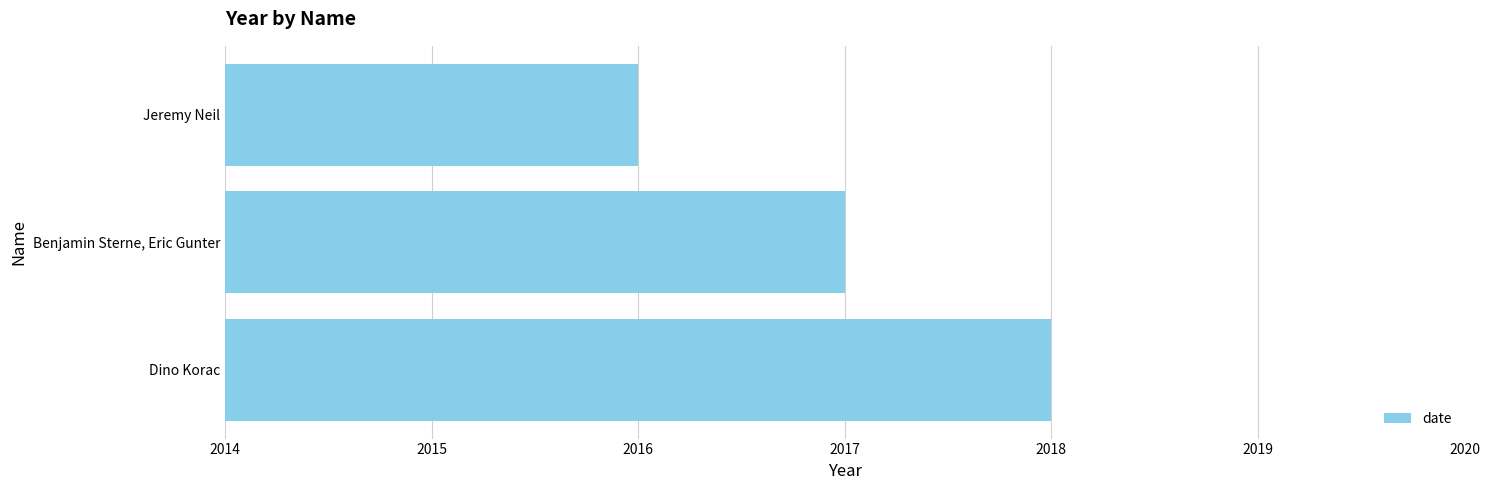

Which has a higher value, Jeremy Neil or Benjamin Sterne, Eric Gunter?

Benjamin Sterne, Eric Gunter